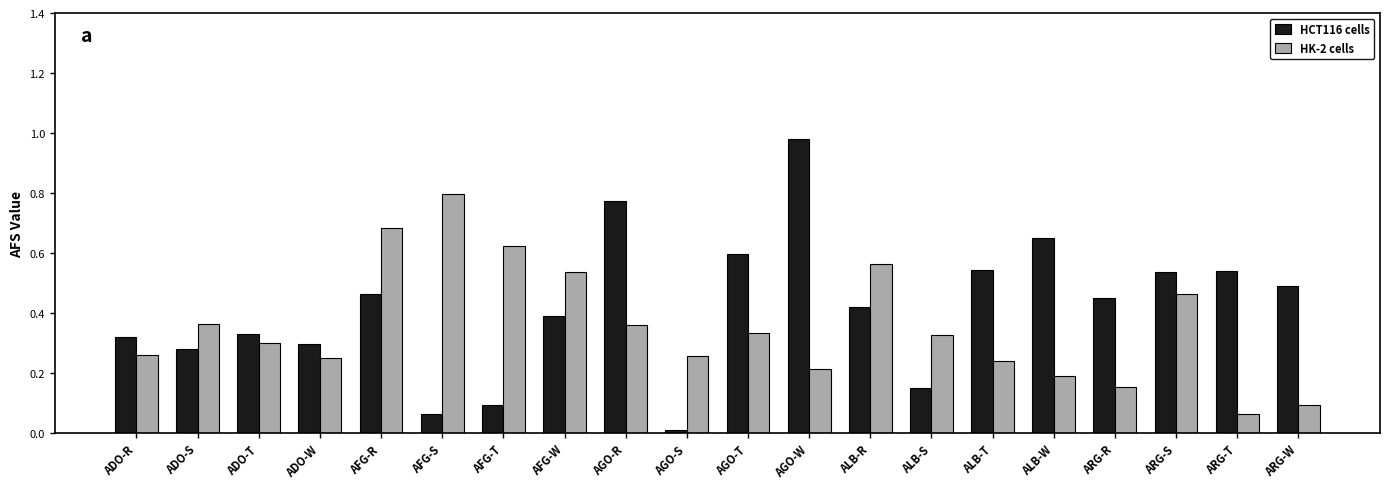

What is the sum of all HK-2 cells values?

7.1